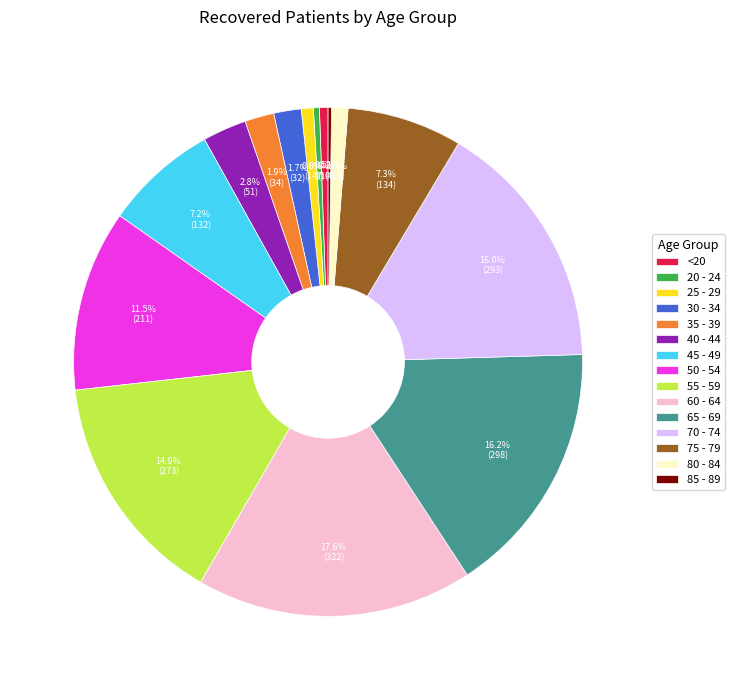

Combined, do 20 - 24 and 60 - 64 account for over 50%?

No